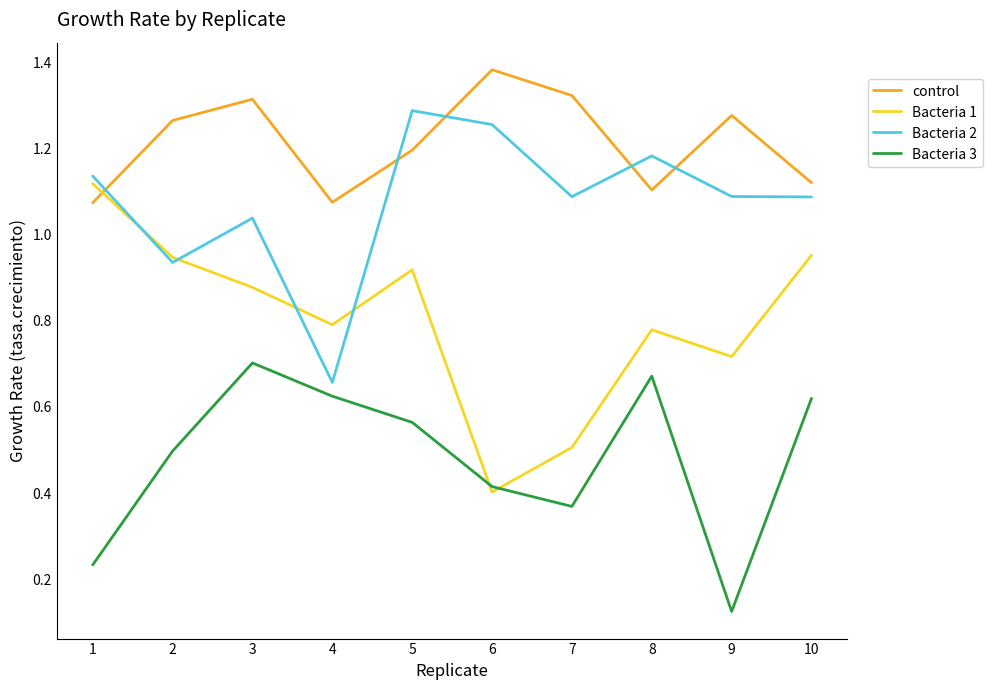

The value of control at 1 is 1.5. True or false?

False